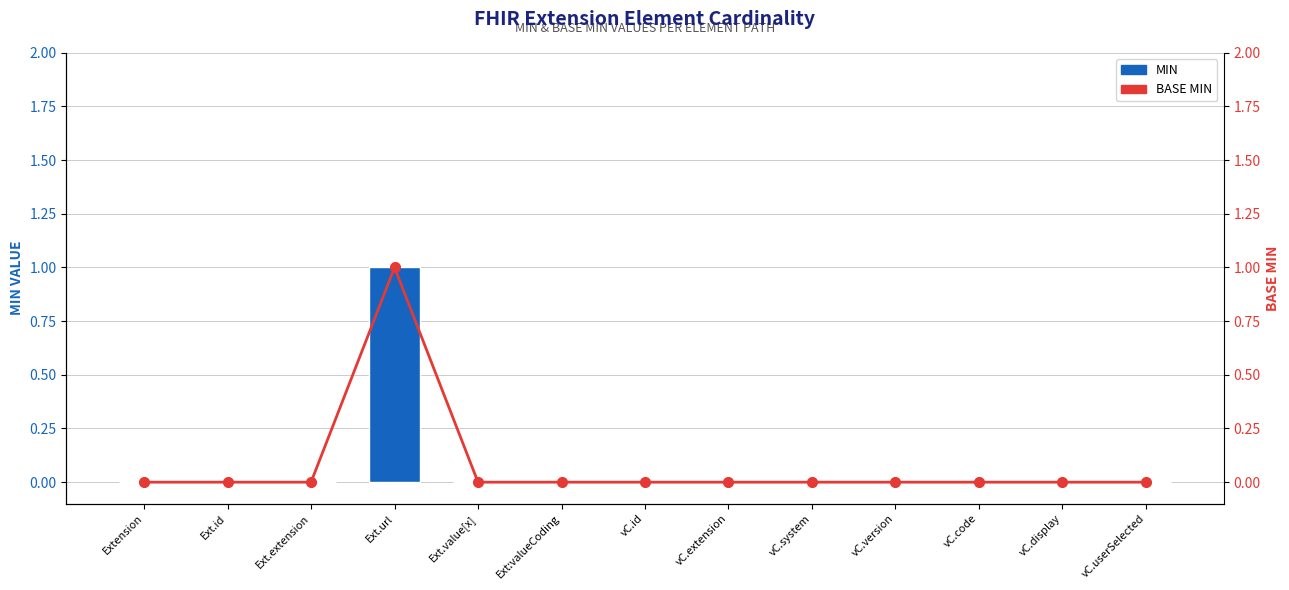

Which series has the largest range (max minus min)?

MIN